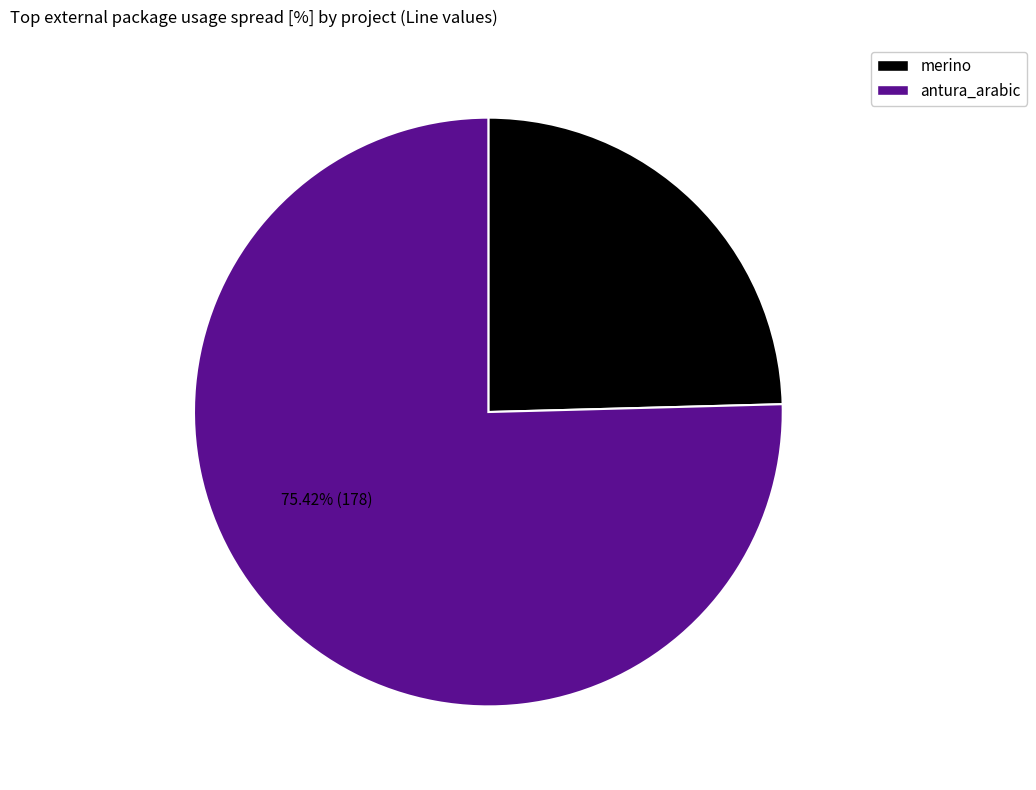

To the nearest percent, what is the difference between the largest and smallest slice percentages?

51%